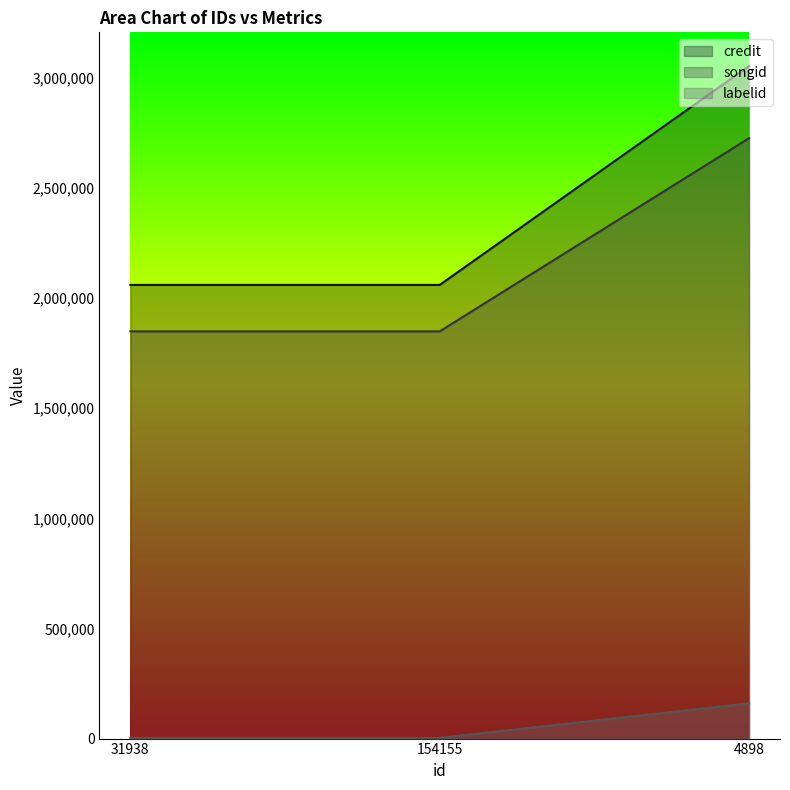

Which series has the largest total across all categories?

credit